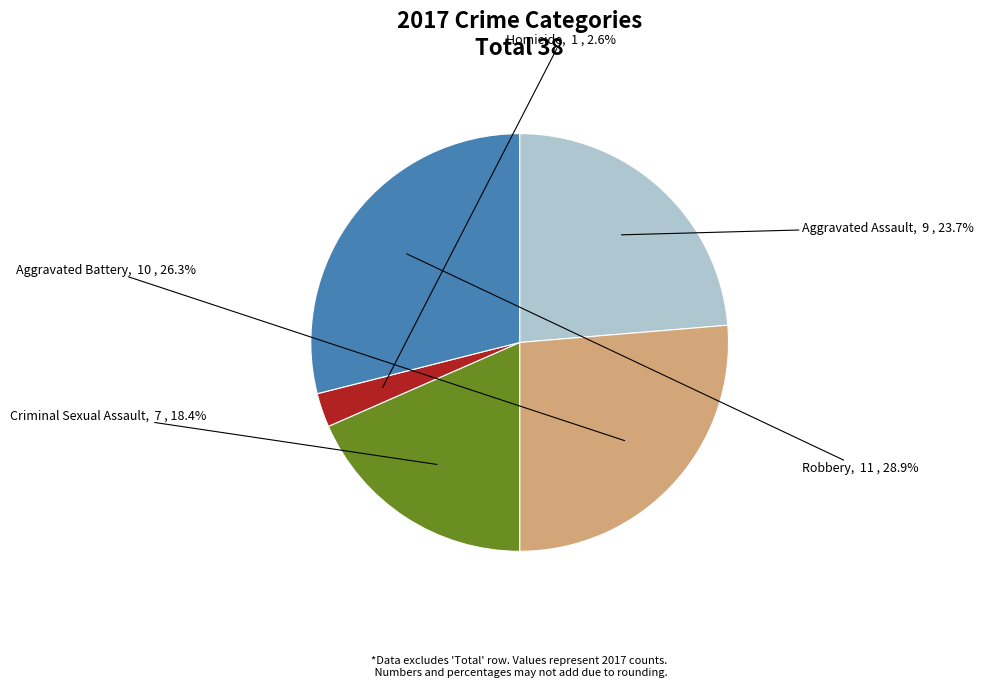

Is there a majority slice in this chart?

No